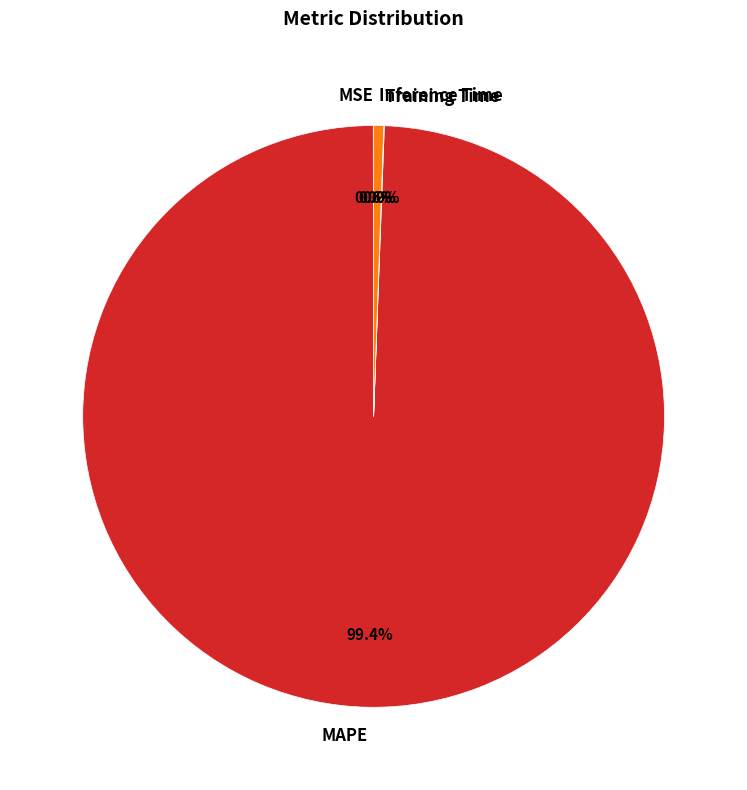

What percentage is the Inference Time slice, to the nearest percent?

1%